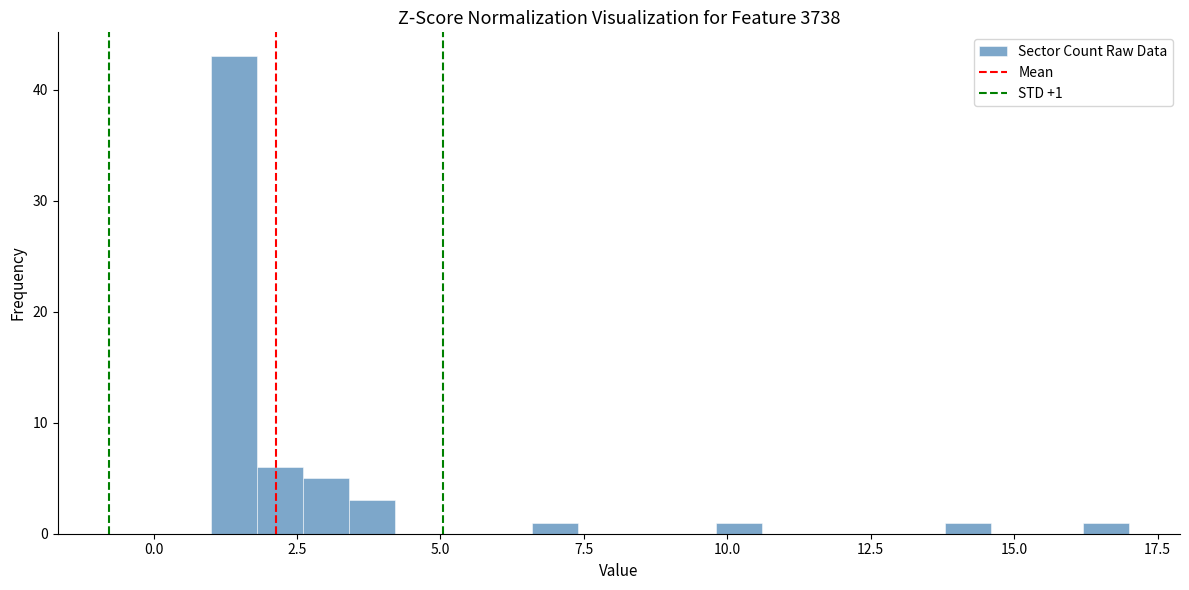

Read against the x-axis, roughly where is the centre of the tallest bar?

1.5